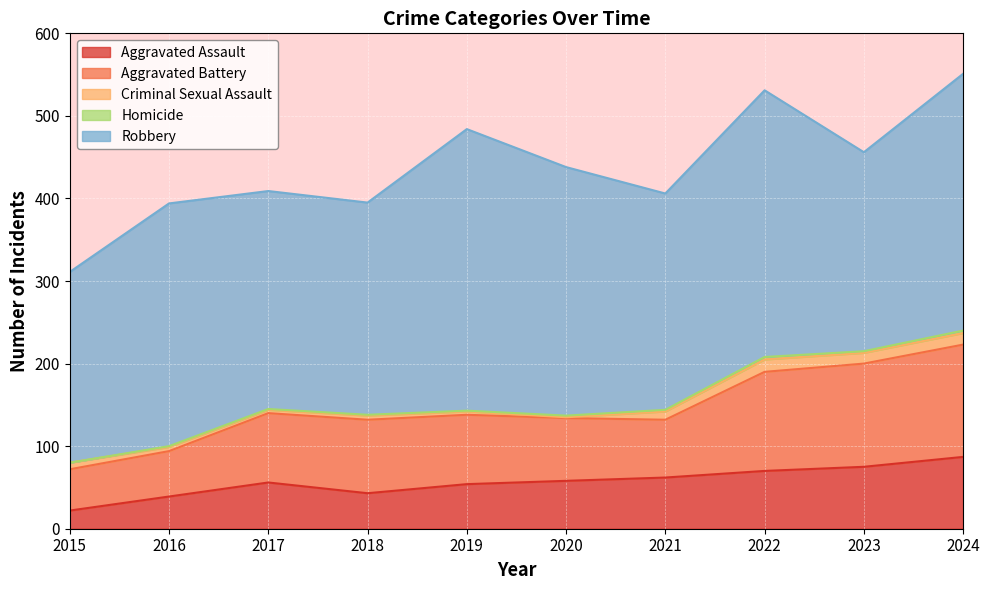

What is the total value across all series at 2021?

406